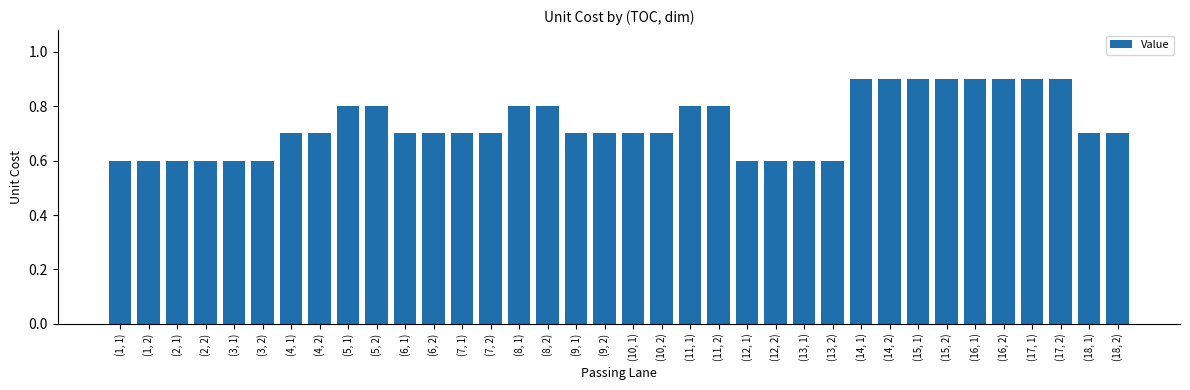

What is the sum of all values?

26.4